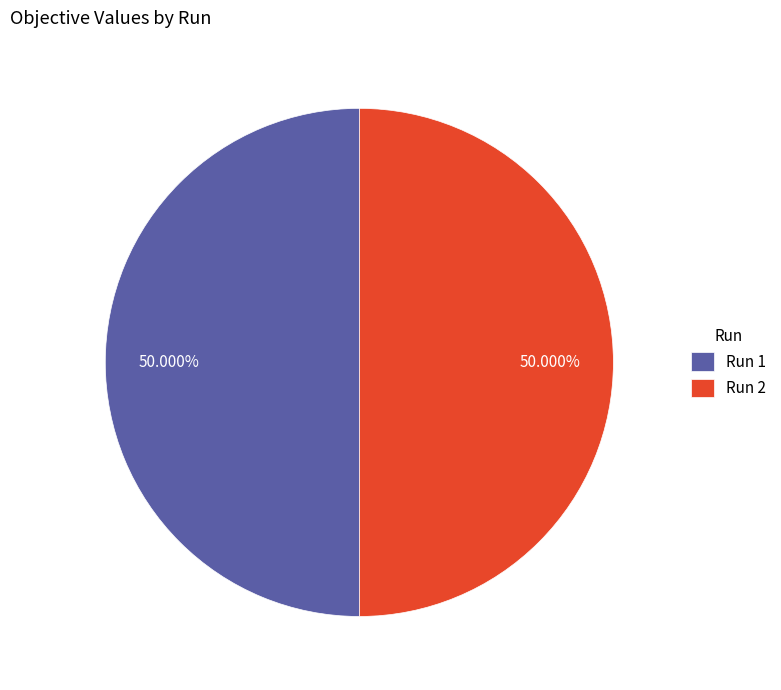

Combined, do Run 1 and Run 2 account for over 50%?

Yes